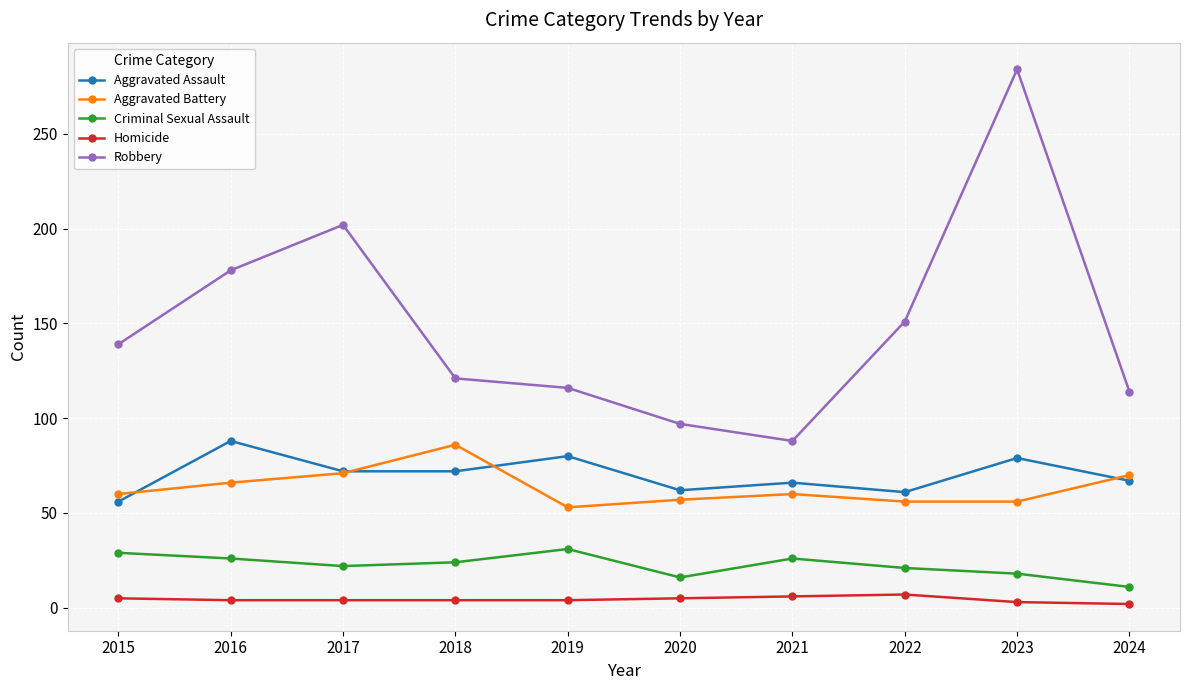

Which series changed the most between 2017 and 2018?

Robbery